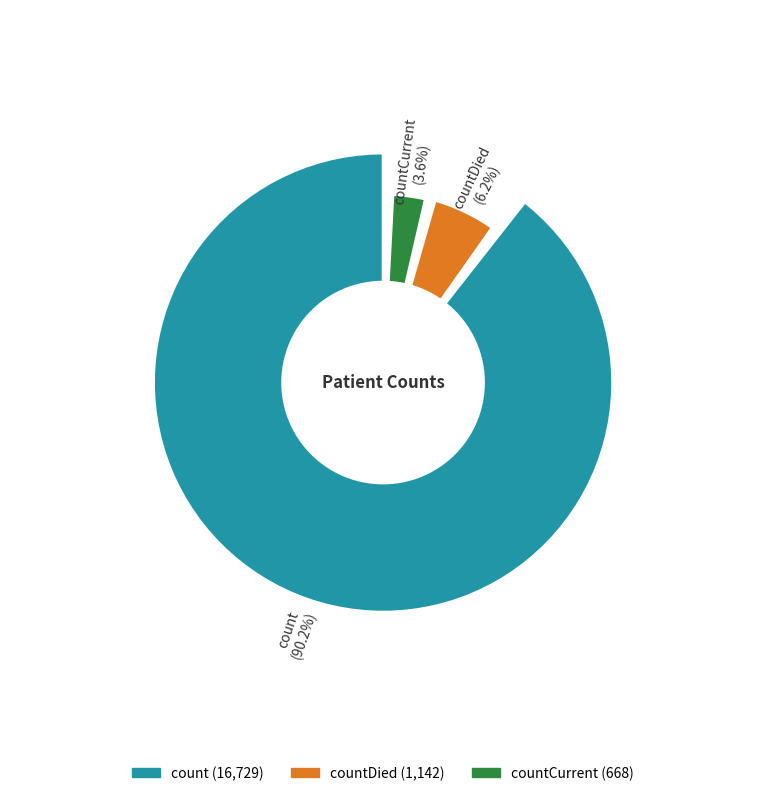

To the nearest percent, what is the combined percentage of count and countCurrent?

94%